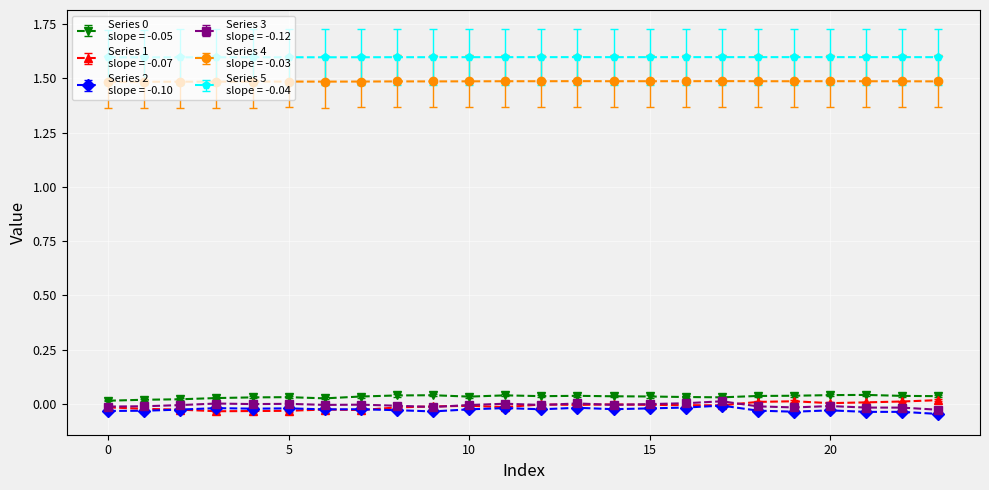

Count the number of data series in this chart.

6